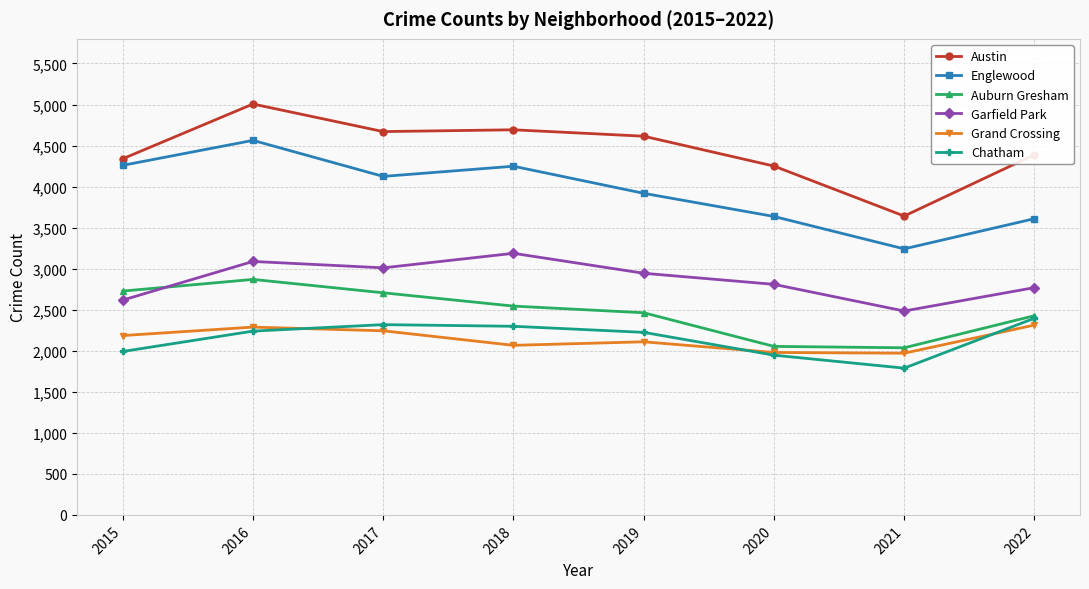

The Auburn Gresham series shows 2869 at 2016. True or false?

True